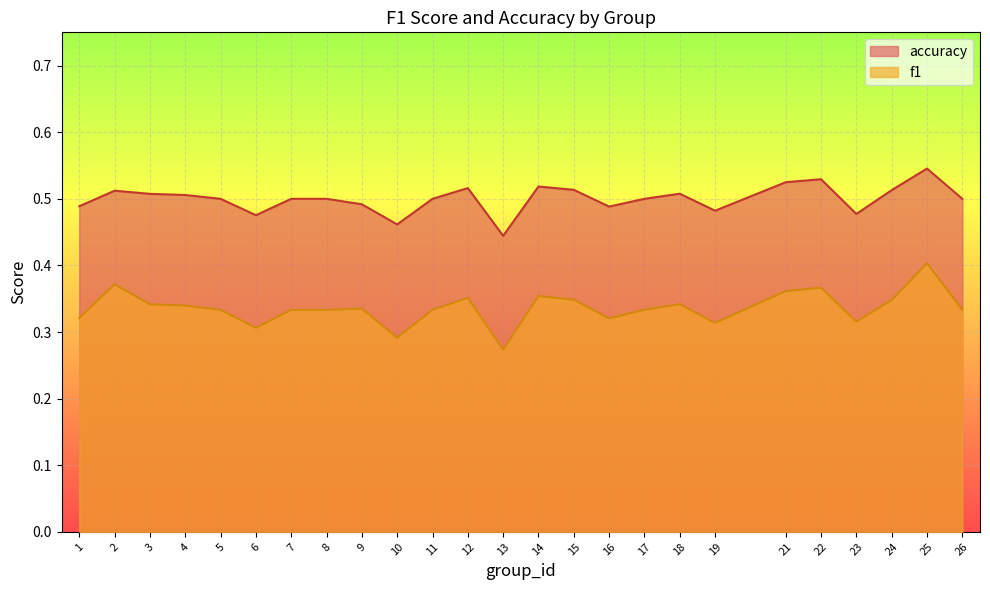

Reading left to right, list all the values displayed in this chart.

f1: 0.3	0.4	0.3	0.3	0.3	0.3	0.3	0.3	0.3	0.3	0.3	0.4	0.3	0.4	0.3	0.3	0.3	0.3	0.3	0.4	0.4	0.3	0.3	0.4	0.3
accuracy: 0.5	0.5	0.5	0.5	0.5	0.5	0.5	0.5	0.5	0.5	0.5	0.5	0.4	0.5	0.5	0.5	0.5	0.5	0.5	0.5	0.5	0.5	0.5	0.5	0.5